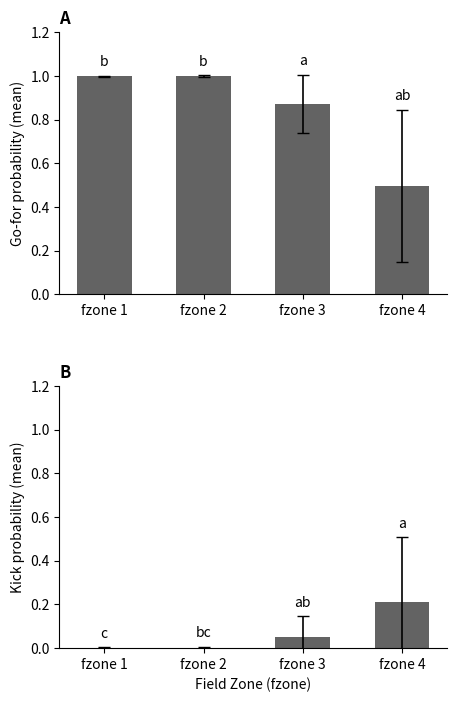

Which category has the highest value in the kick series?

fzone 4